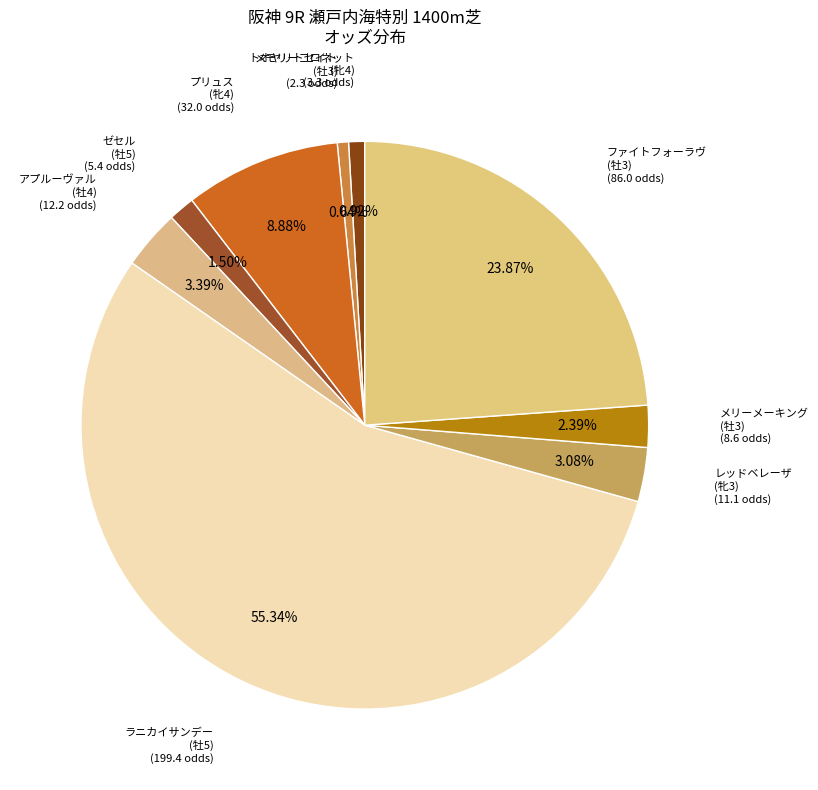

Which category has the biggest portion of the pie?

ラニカイサンデー
(牡5)